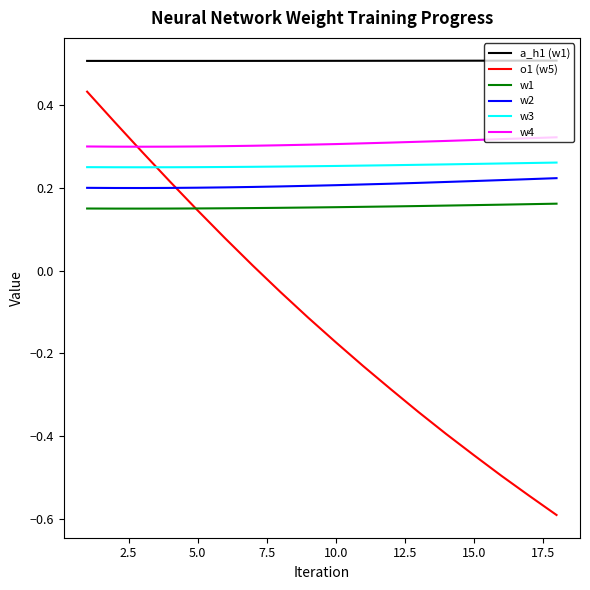

True or false: w1 and a_h1 (w1) intersect in this chart.

False